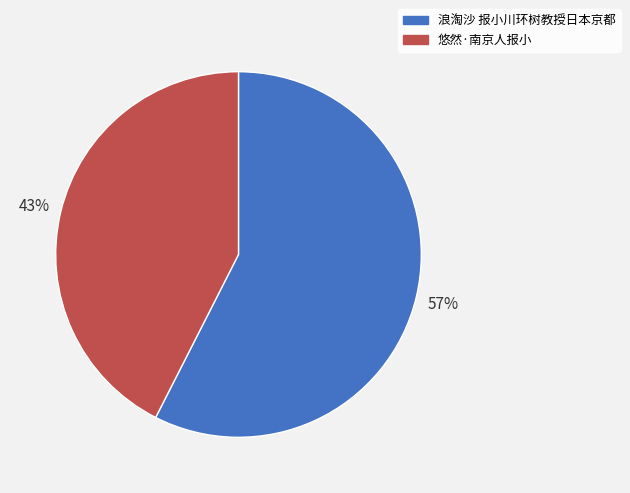

Is there a majority slice in this chart?

Yes